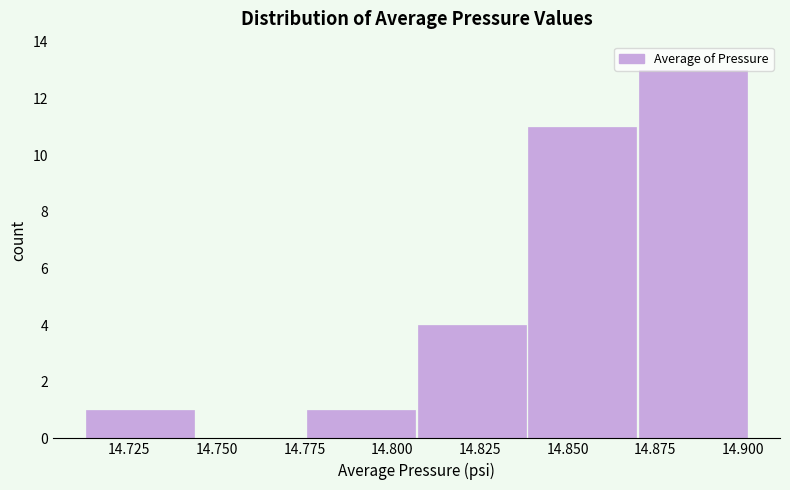

Reading left to right, transcribe this chart: for each bar, give the range it covers on the x-axis and its height. Neither the bar edges nor the heights are printed on the chart, so give them approximately, as read against the axes.

14.710 to 14.745: 1
14.745 to 14.775: 0
14.775 to 14.805: 1
14.805 to 14.840: 4
14.840 to 14.870: 11
14.870 to 14.900: 13